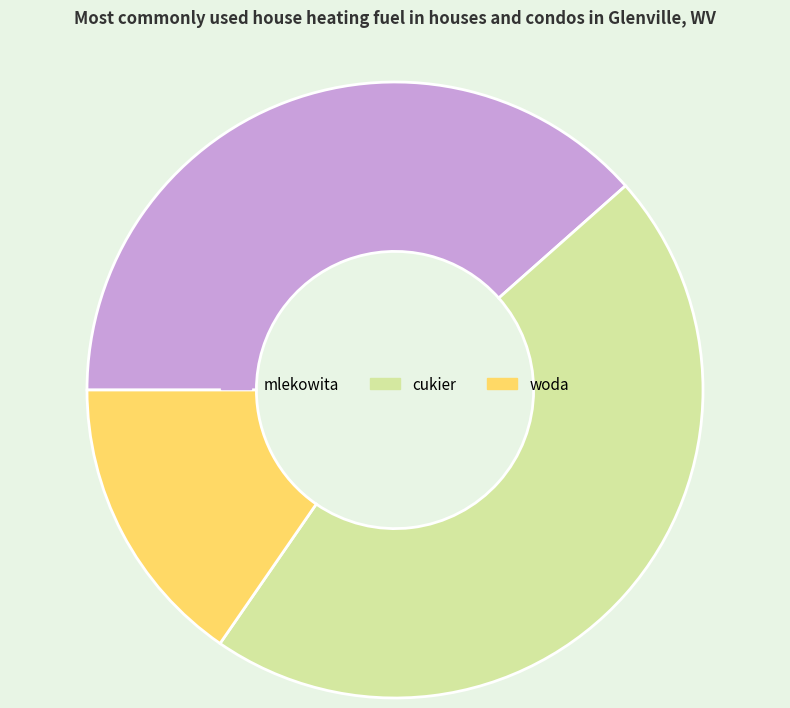

Which slice is the smallest?

woda